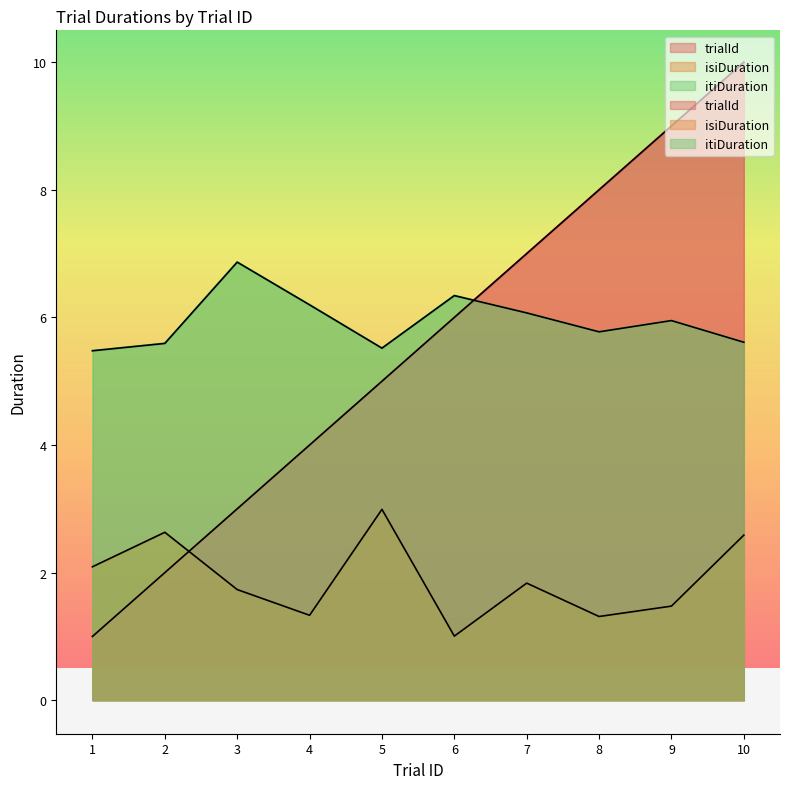

Is the value of trialId at 8 greater than the value of itiDuration at 7?

Yes